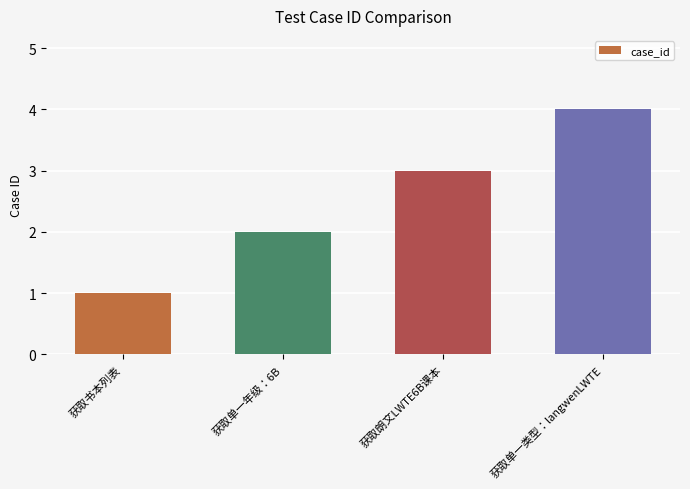

Reading right to left, list all the values displayed in this chart.

4	3	2	1